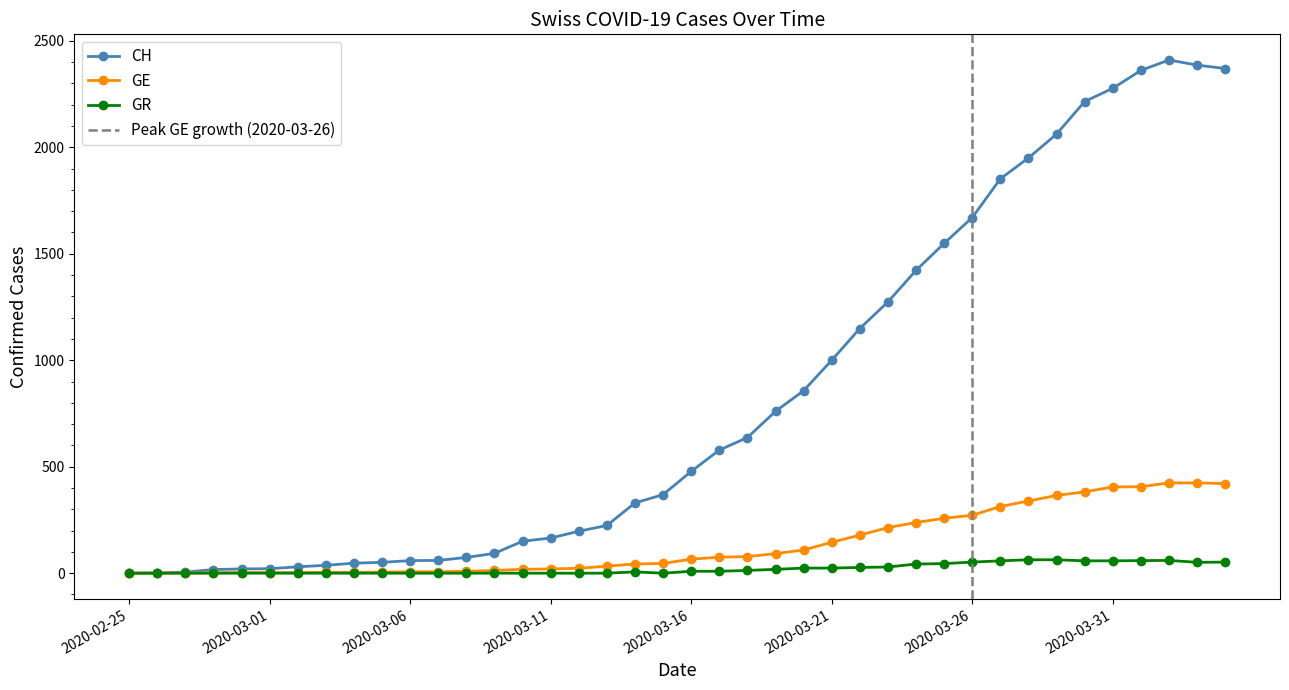

What is the highest value of the GE series?

424